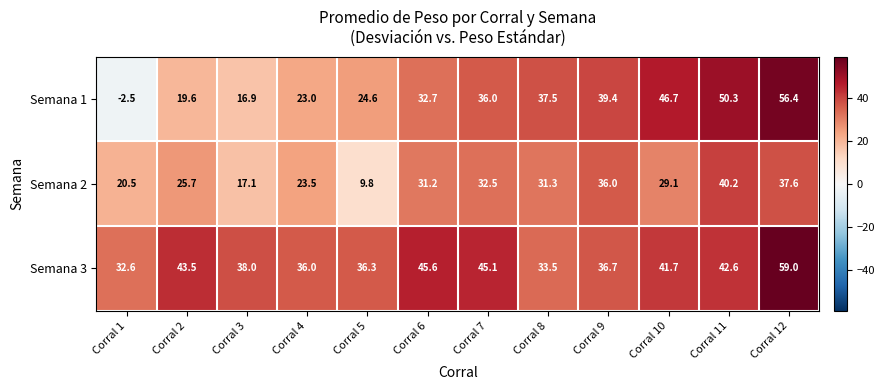

Which series has the widest spread of values?

Semana 1